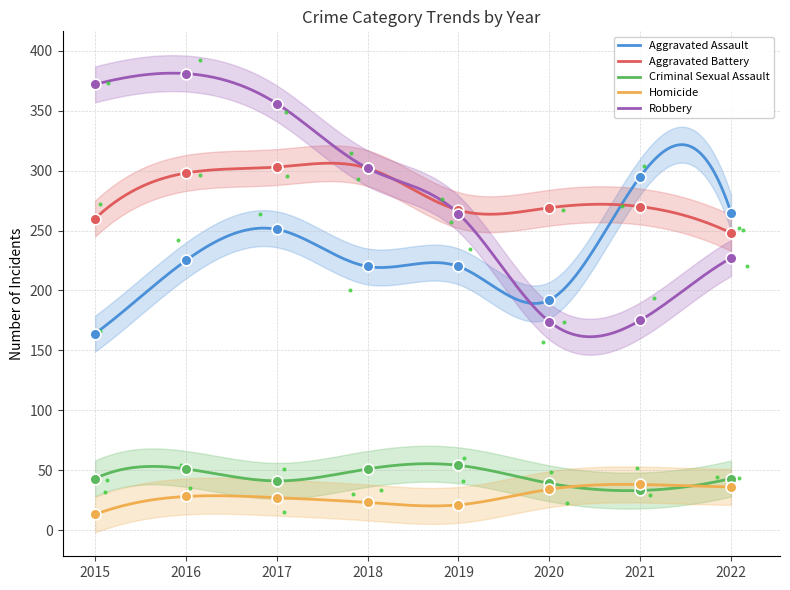

At which category is the sum across all series the highest?

2016